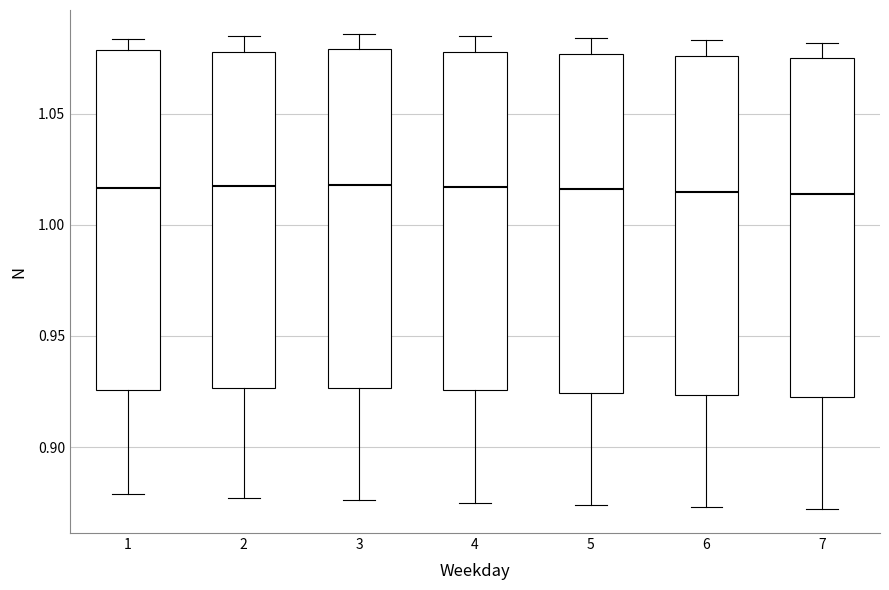

Reading left to right, read every box against the y-axis: the position of its median line, the range the box covers, and the ends of its whiskers. The values are not printed on the chart, so give them approximately, as read against the axis.

1: median 1.015, box 0.925 to 1.080, whiskers 0.880 to 1.085
2: median 1.020, box 0.925 to 1.080, whiskers 0.875 to 1.085
3: median 1.020, box 0.925 to 1.080, whiskers 0.875 to 1.085
4: median 1.015, box 0.925 to 1.080, whiskers 0.875 to 1.085
5: median 1.015, box 0.925 to 1.075, whiskers 0.875 to 1.085
6: median 1.015, box 0.925 to 1.075, whiskers 0.875 to 1.085
7: median 1.015, box 0.925 to 1.075, whiskers 0.870 to 1.080